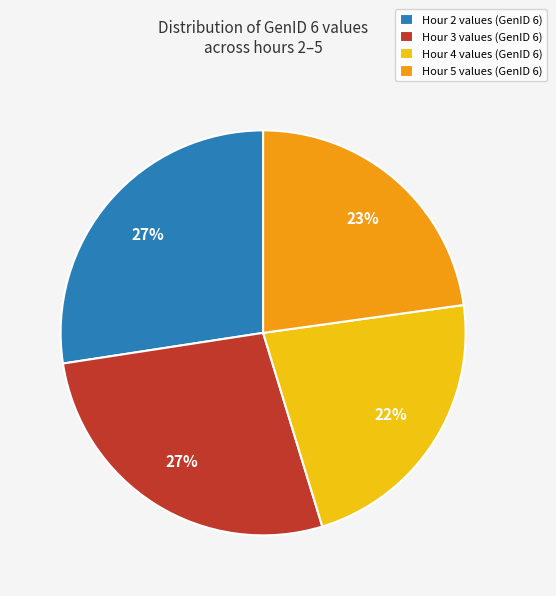

Does Hour 3 values (GenID 6) represent more than half of the total?

No